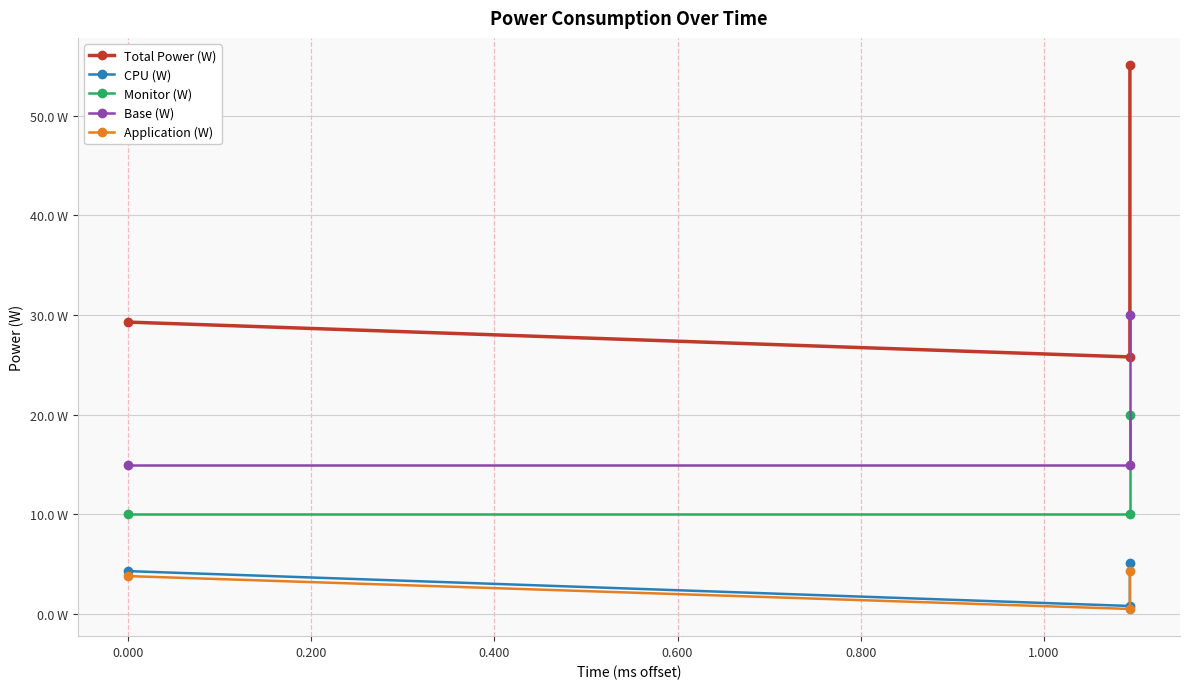

Reading left to right, what are all the values shown in this chart?

Total Power (W): 29.3	25.8	55.1
CPU (W): 4.3	0.8	5.1
Monitor (W): 10.0	10.0	20.0
Base (W): 15.0	15.0	30.0
Application (W): 3.8	0.5	4.3